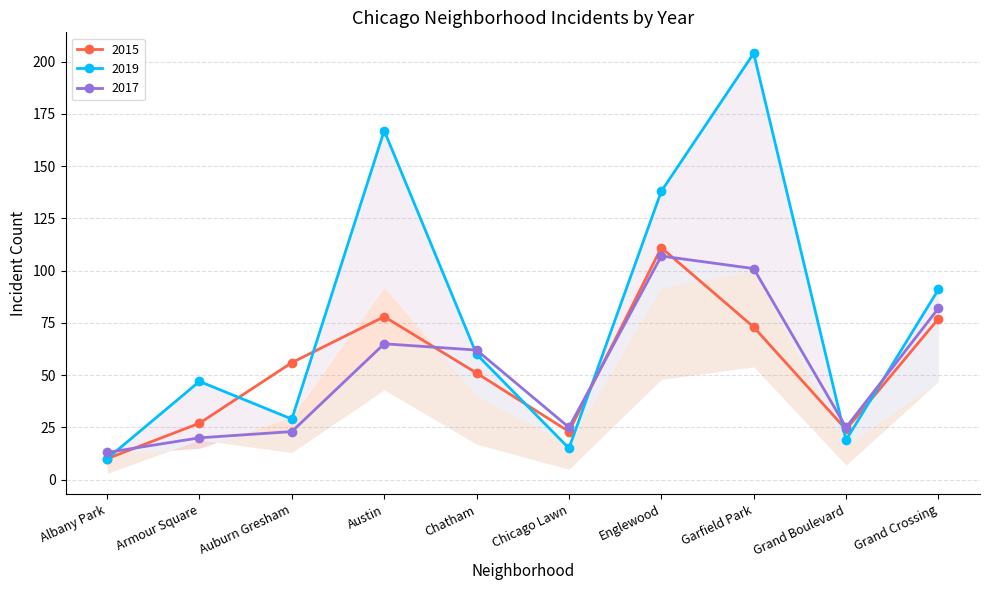

What is the minimum value for 2017?

13